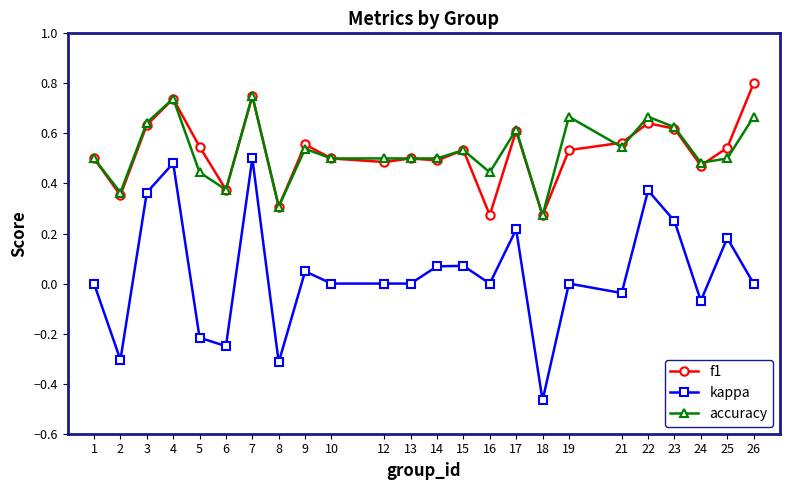

How many accuracy values are between 0 and 1?

24